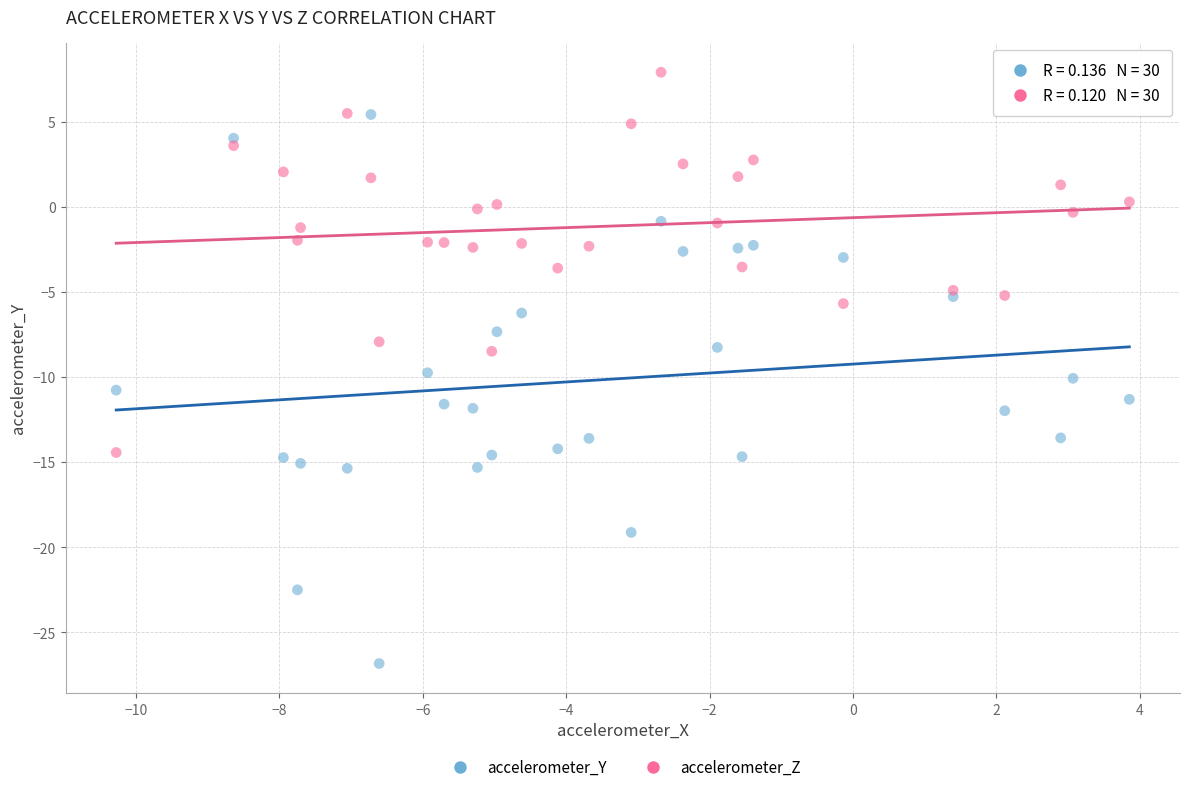

Which series has the widest spread of Y values?

accelerometer_Y